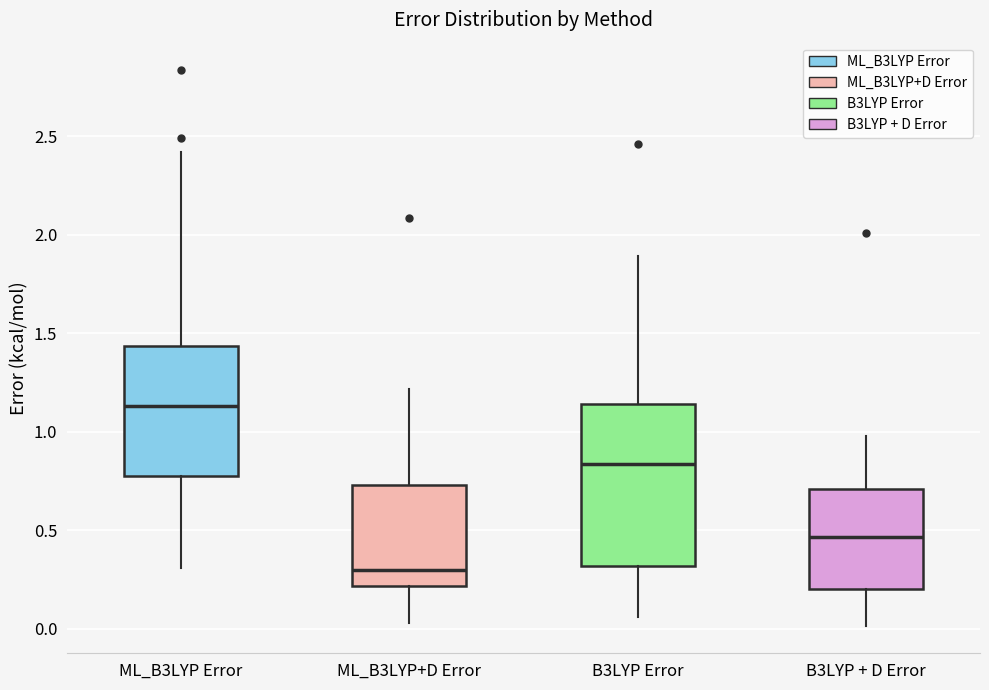

Where is the lower edge of the box for ML_B3LYP Error on the y-axis? The values are not printed on the chart, so give them approximately, as read against the axis.

0.80